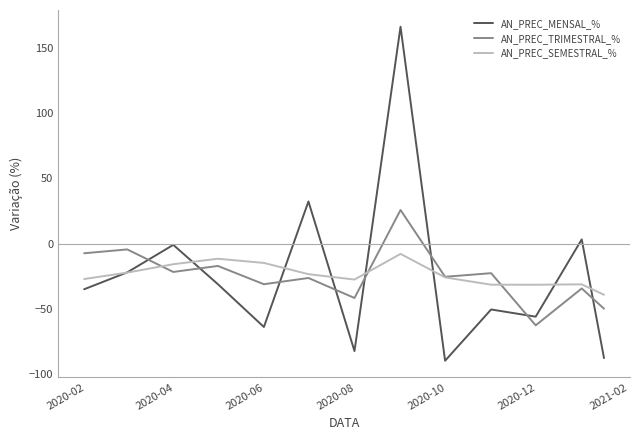

How many intersections are there between AN_PREC_TRIMESTRAL_% and AN_PREC_MENSAL_%?

8